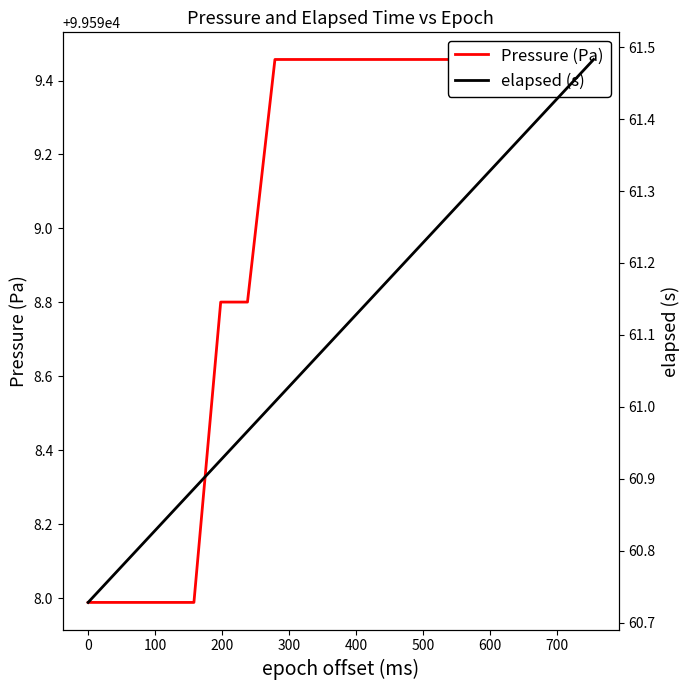

Does the chart have visible grid lines?

No